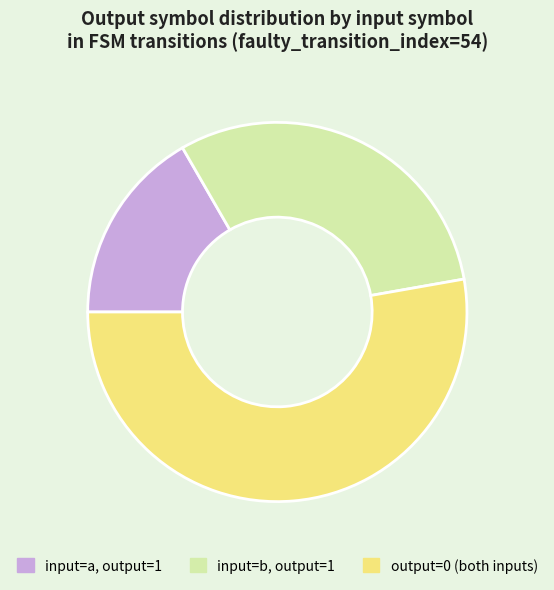

What is the ratio of the value at input=a, output=1 to the value at input=b, output=1?

0.5